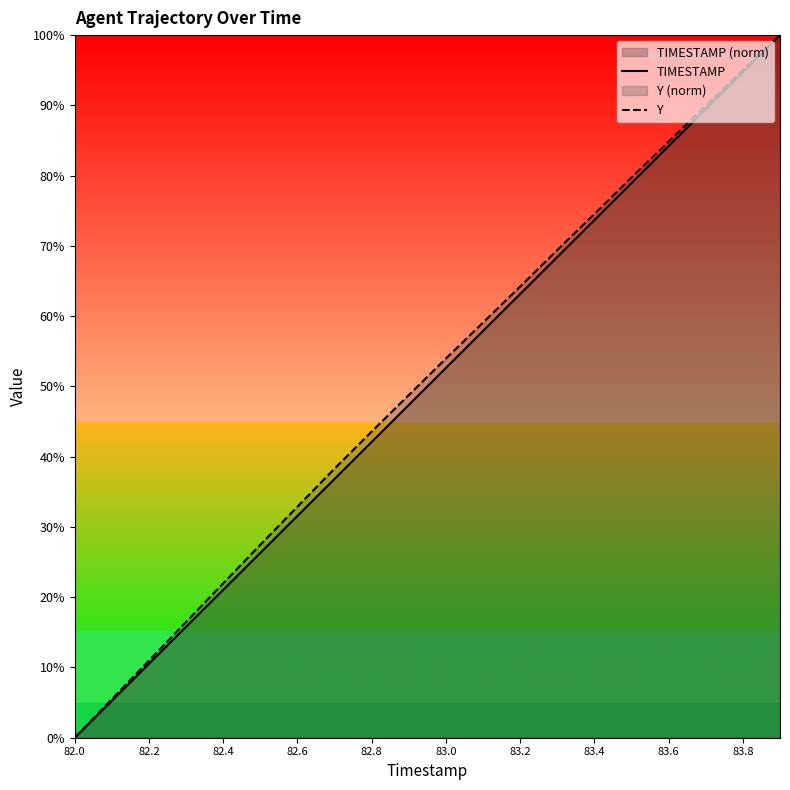

Does the chart have visible grid lines?

No